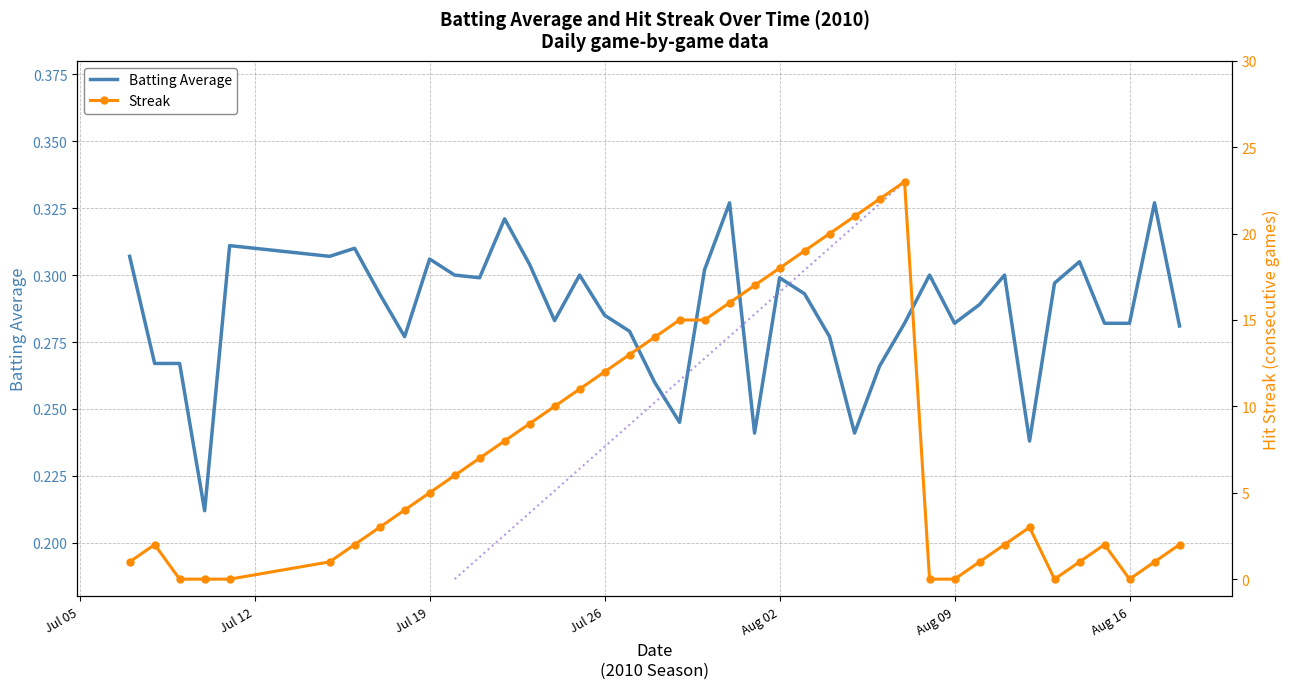

How many lines are shown in the chart?

2